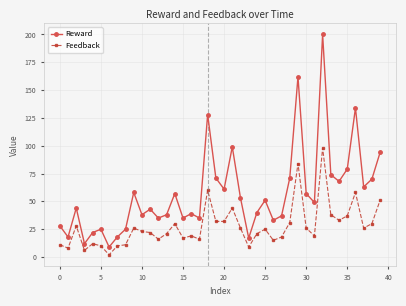

True or false: Feedback has more than 1 points higher than both neighbors.

True